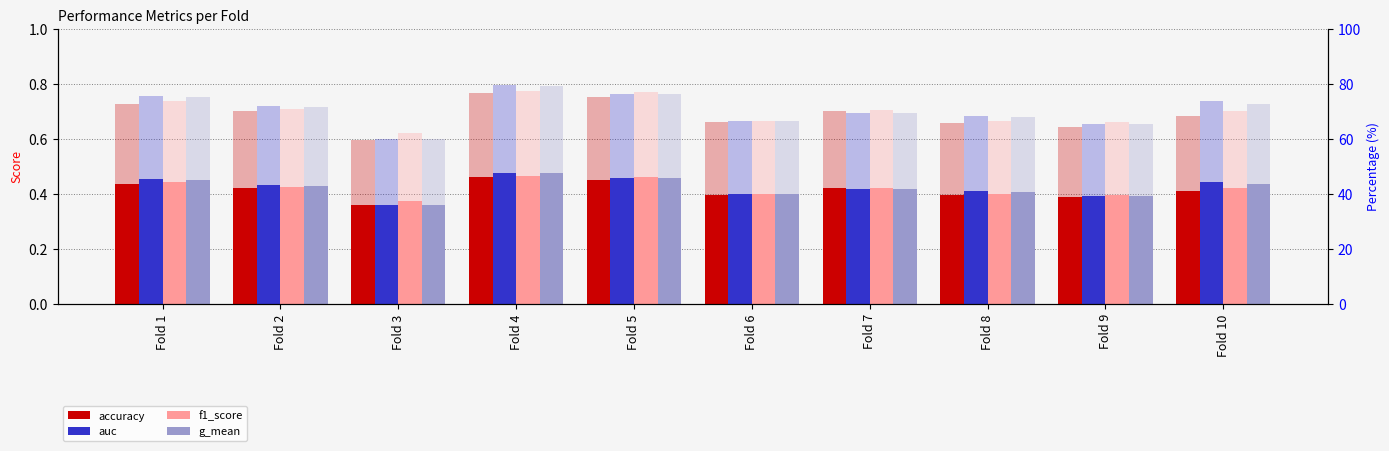

What is the difference between the accuracy values at Fold 1 and Fold 3?

0.1